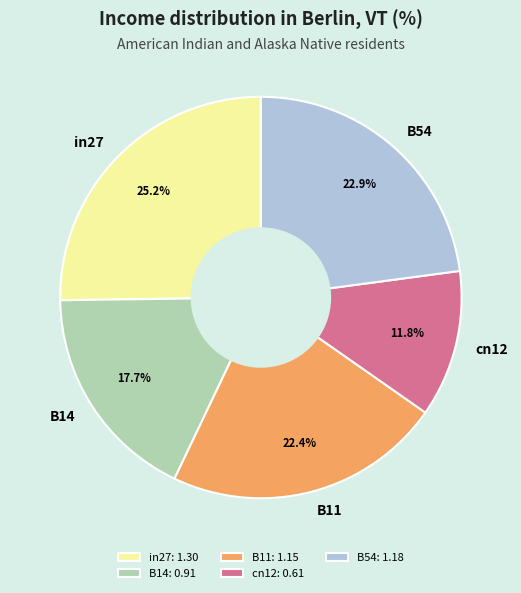

Rank the categories by value from highest to lowest.

in27, B54, B11, B14, cn12